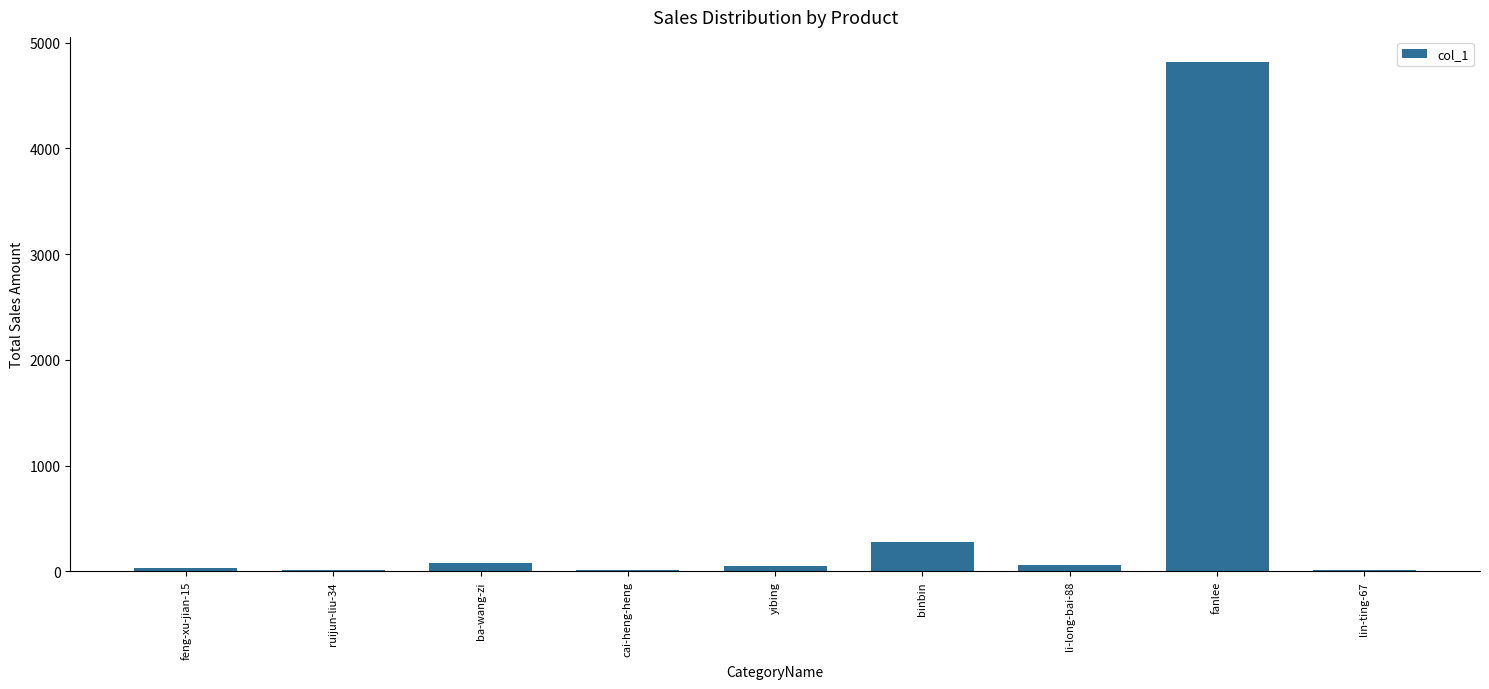

True or false: the data shows 81 at ba-wang-zi.

True